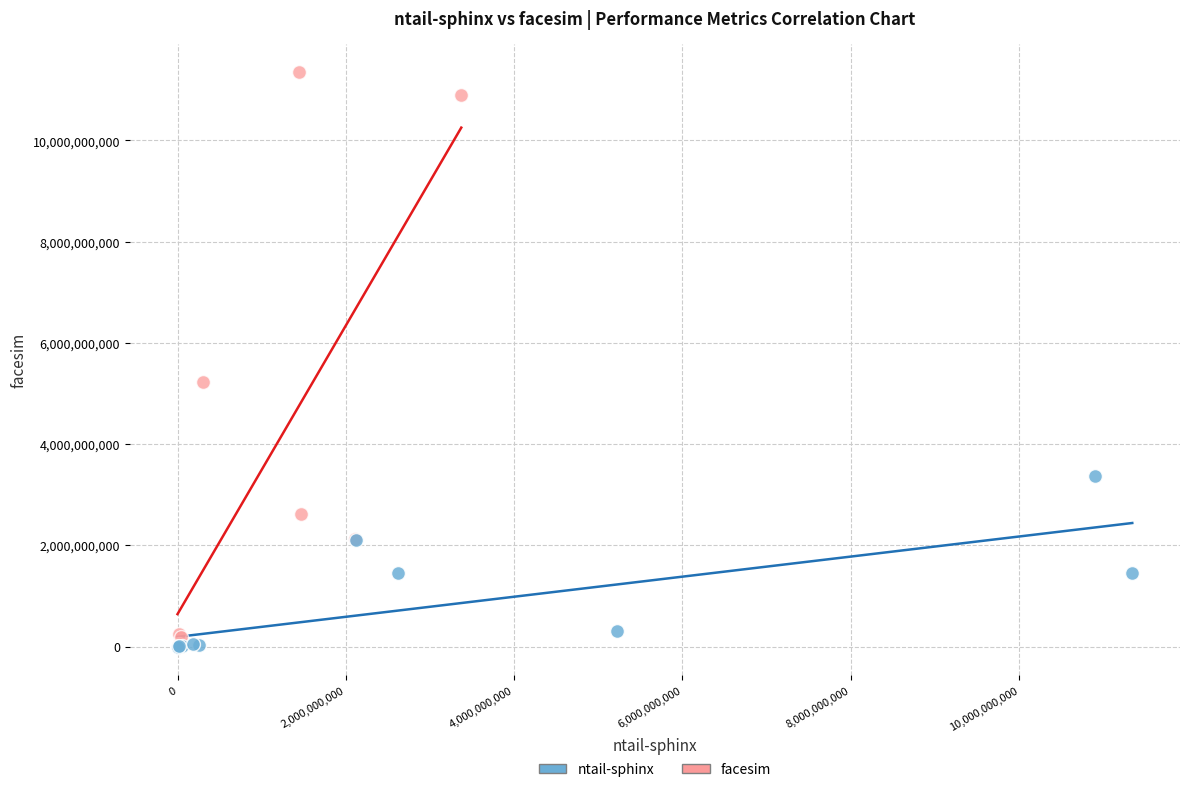

Which series contains the highest Y value?

facesim